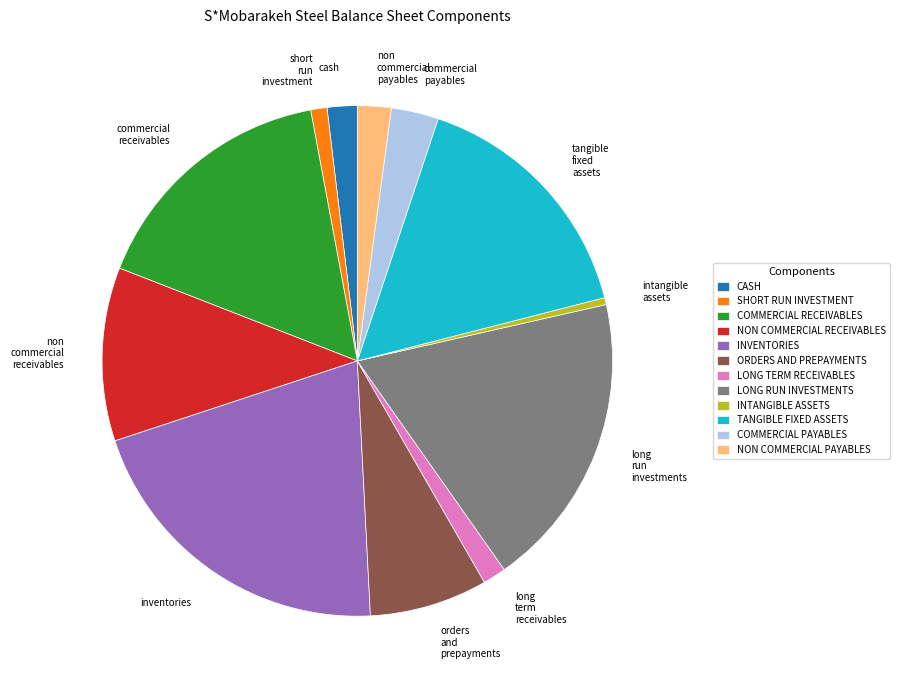

Is it true that ORDERS AND PREPAYMENTS is 15% of the pie?

False